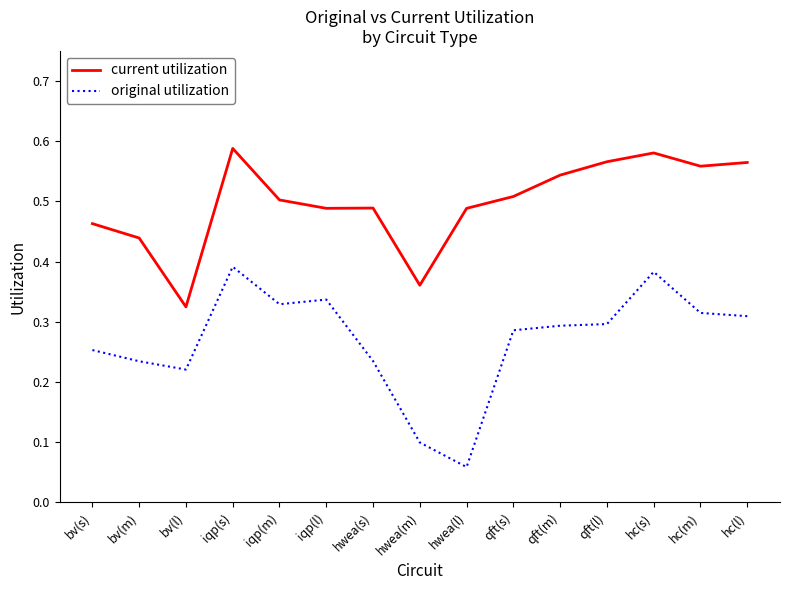

What position from the left is qft(m)?

11